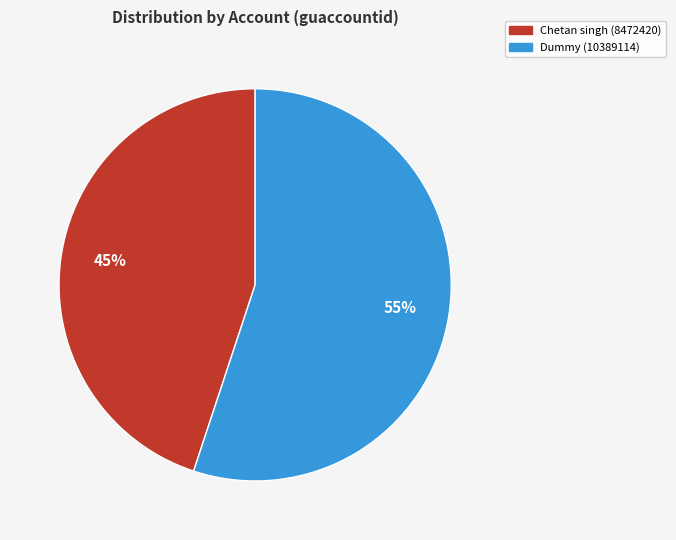

To the nearest percent, what is the average slice percentage?

50%